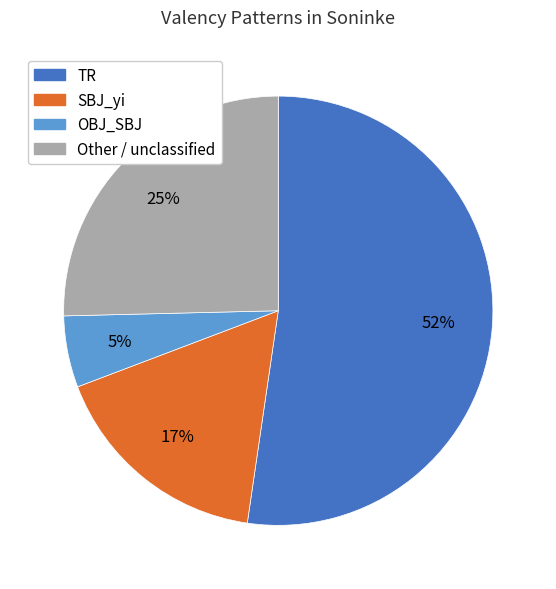

To the nearest percent, what is the average slice percentage?

25%